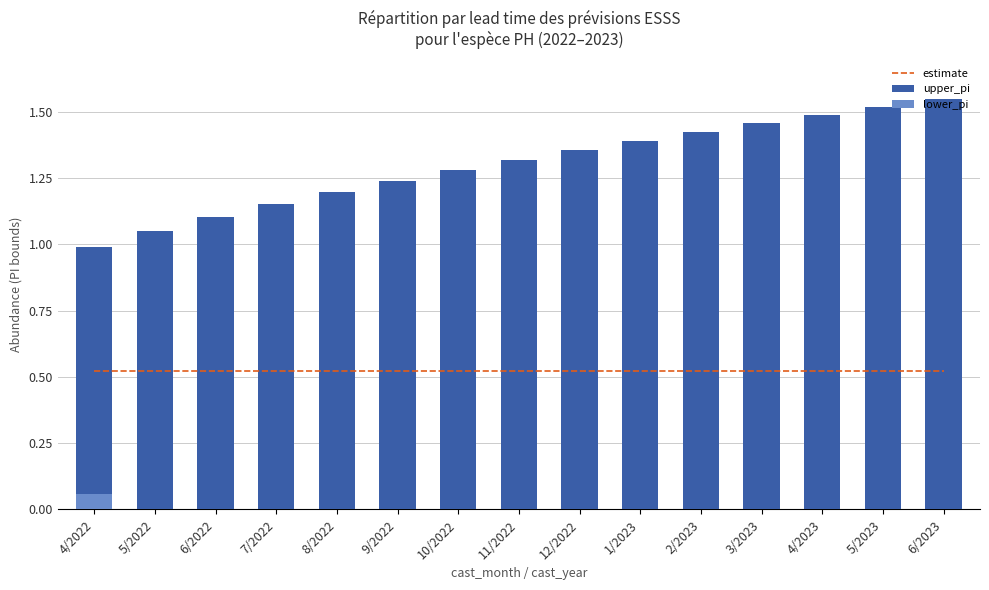

The estimate series shows 0.2 at 1/2023. True or false?

False